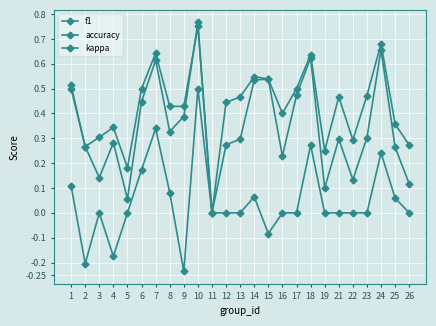

At which category is the sum across all series the highest?

10